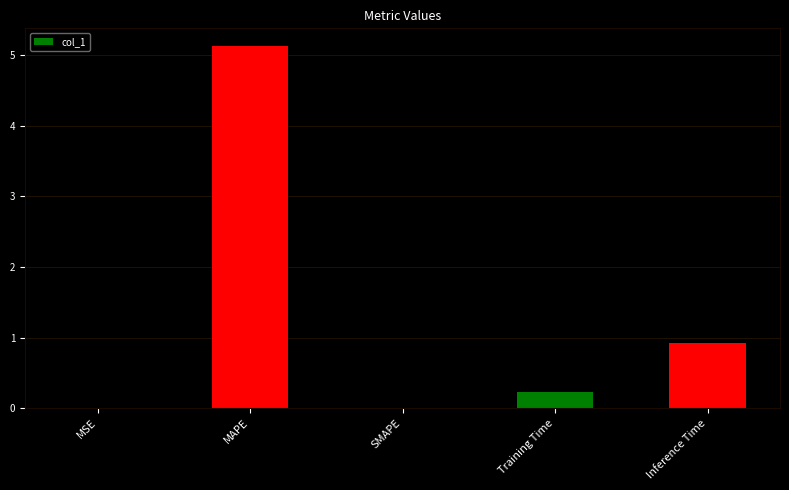

What is the maximum value shown in the chart?

5.1